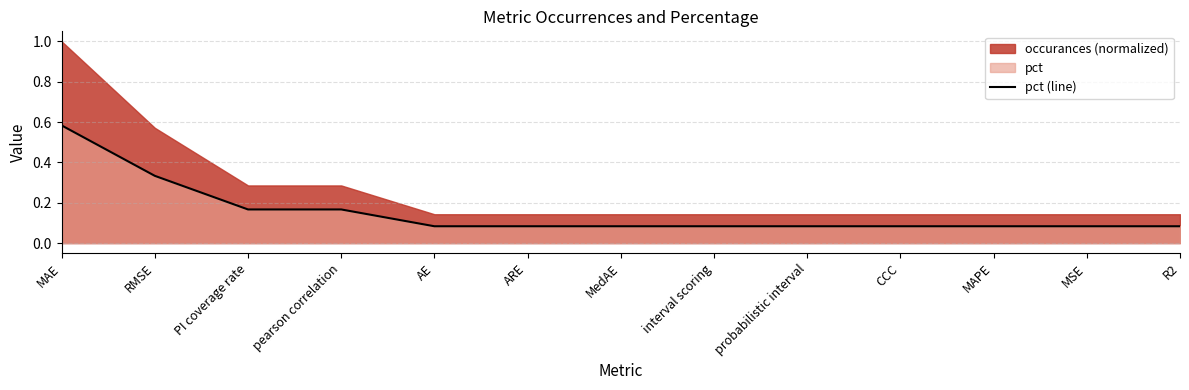

What is the label of the 4th point from the right?

CCC